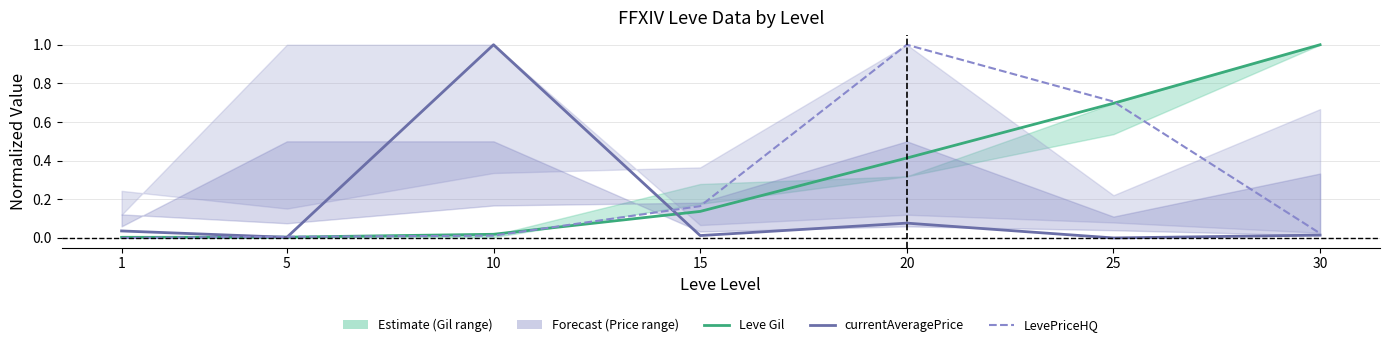

Where is LevePriceHQ nearest to the value 0?

1